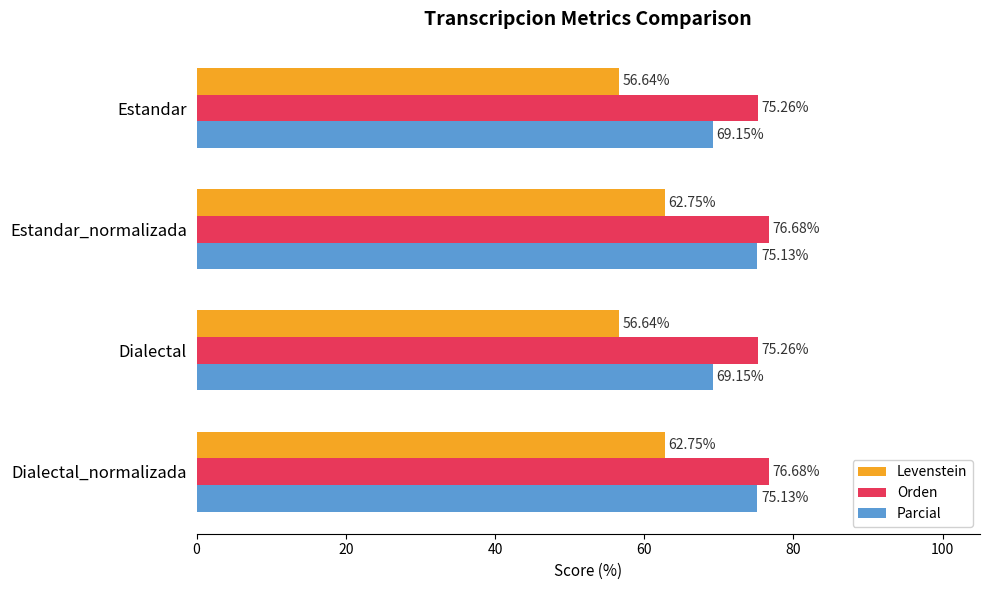

What is the difference between the maximum and minimum values in the Parcial series?

6.0